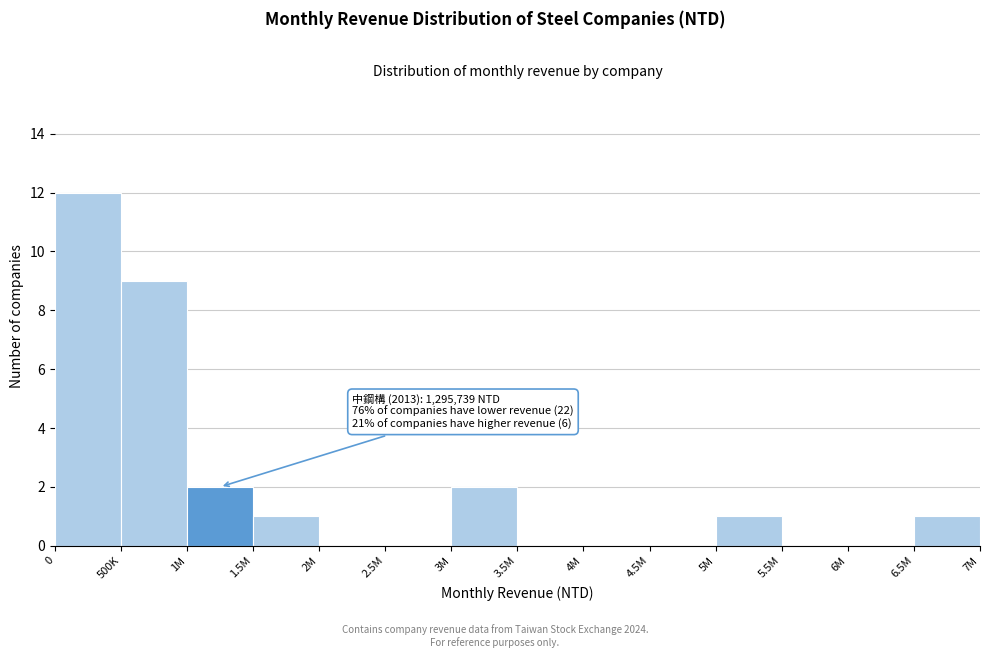

Reading right to left, list all the values displayed in this chart.

6.5M=1	6M=0	5.5M=0	5M=1	4.5M=0	4M=0	3.5M=0	3M=2	2.5M=0	2M=0	1.5M=1	1M=2	500K=9	0=12